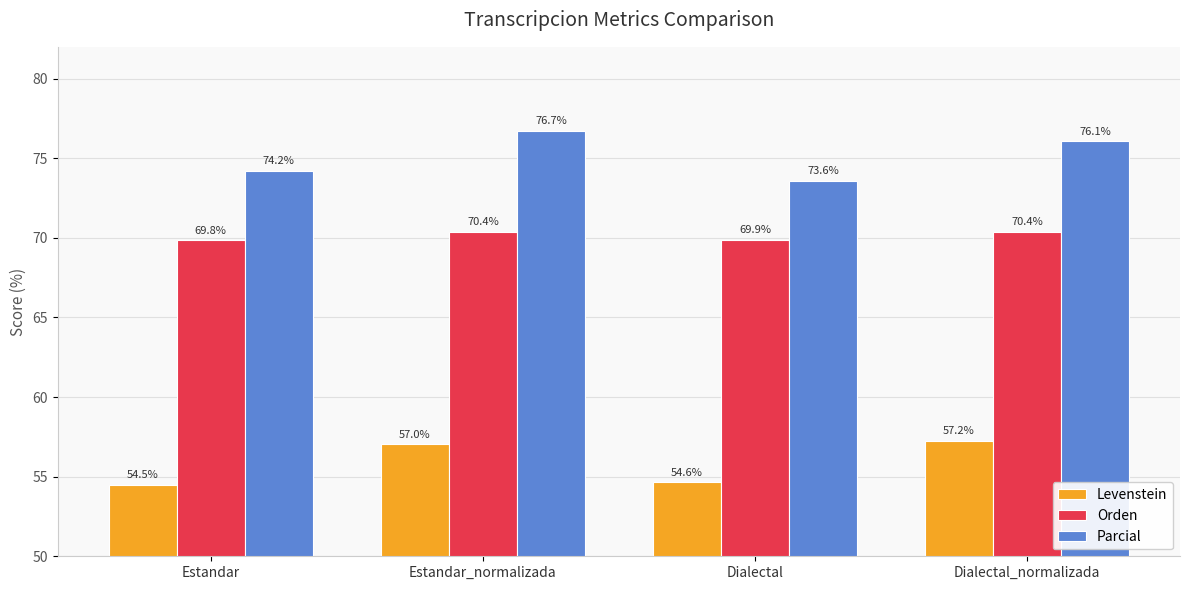

What is the label of the 3rd bar from the right?

Estandar_normalizada